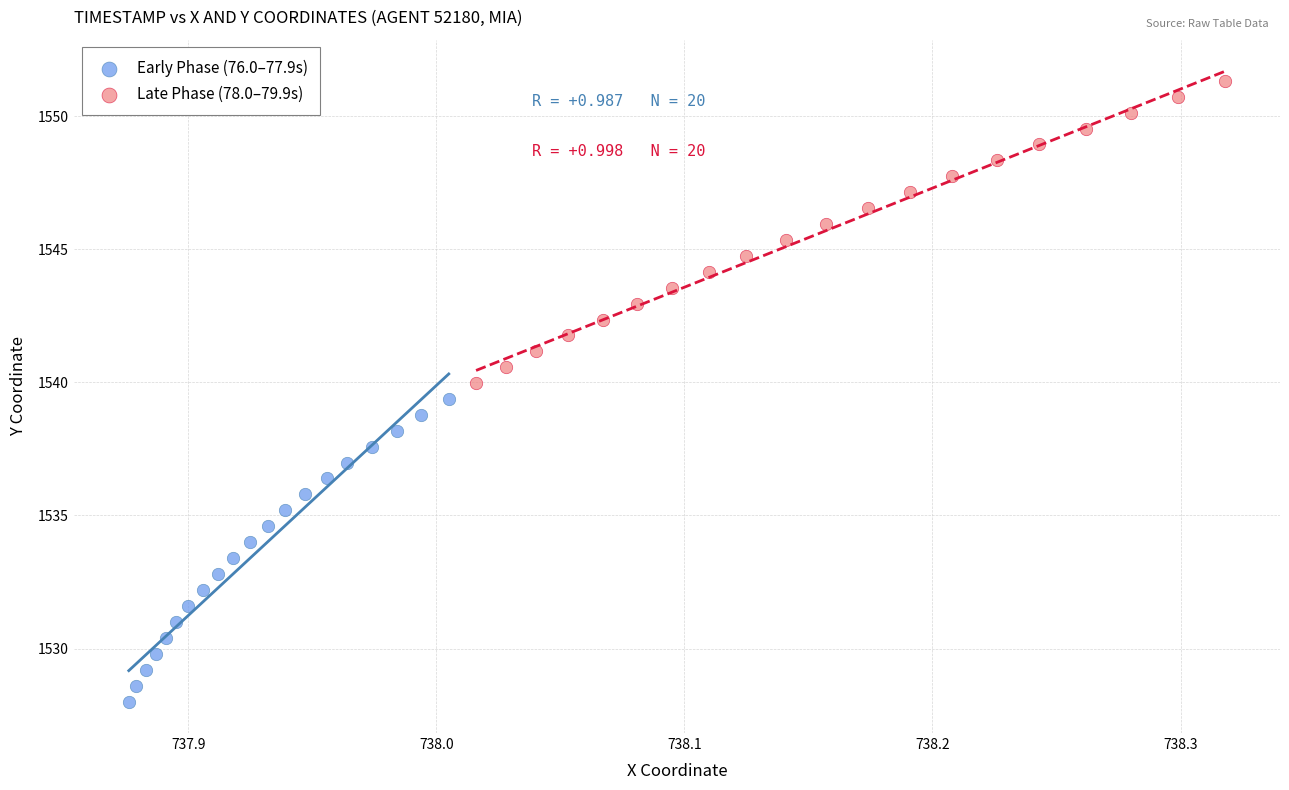

Which series contains the highest Y value?

Late Phase (78.0–79.9s)